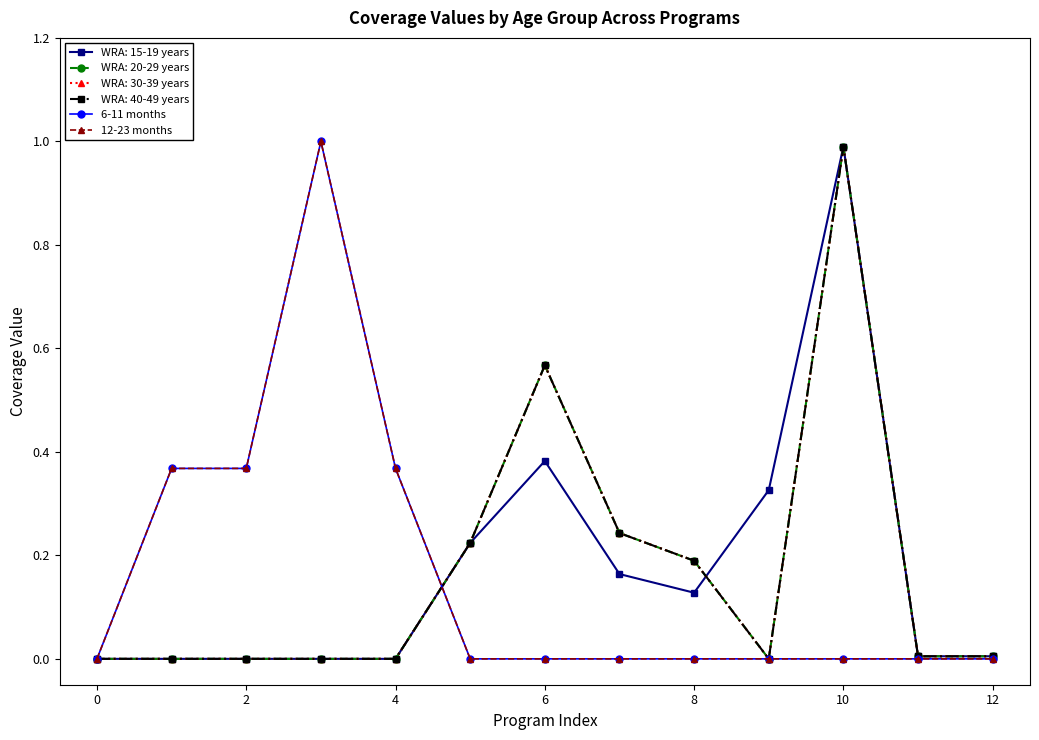

Is this an area chart (filled region under the line)?

No